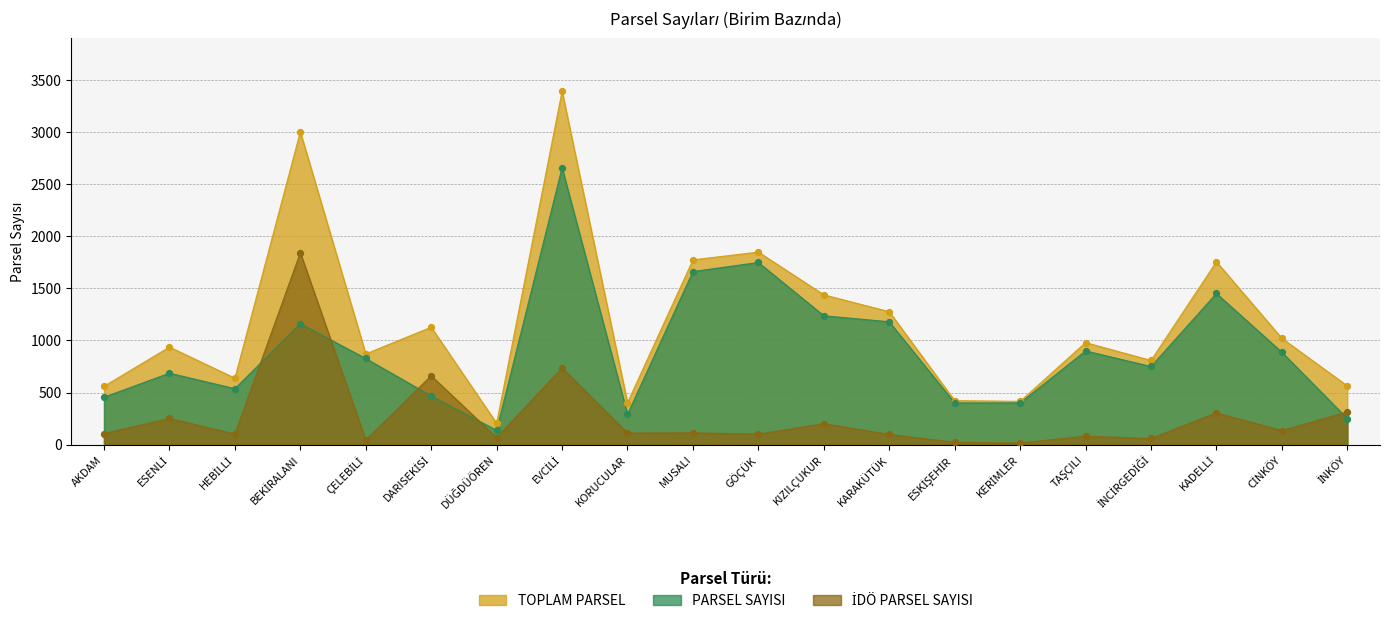

Which series has the largest Y range (max minus min)?

TOPLAM PARSEL